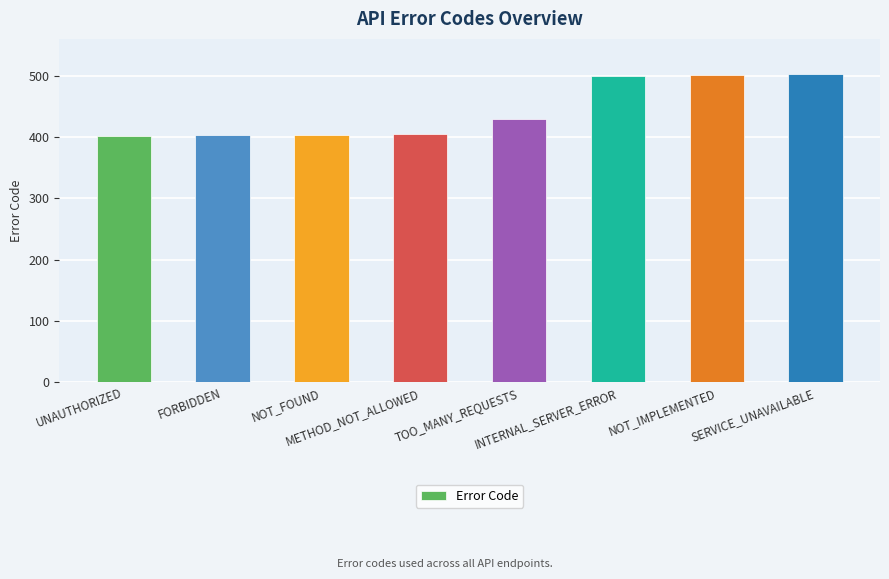

What is the value of the 2nd bar from the left?

403